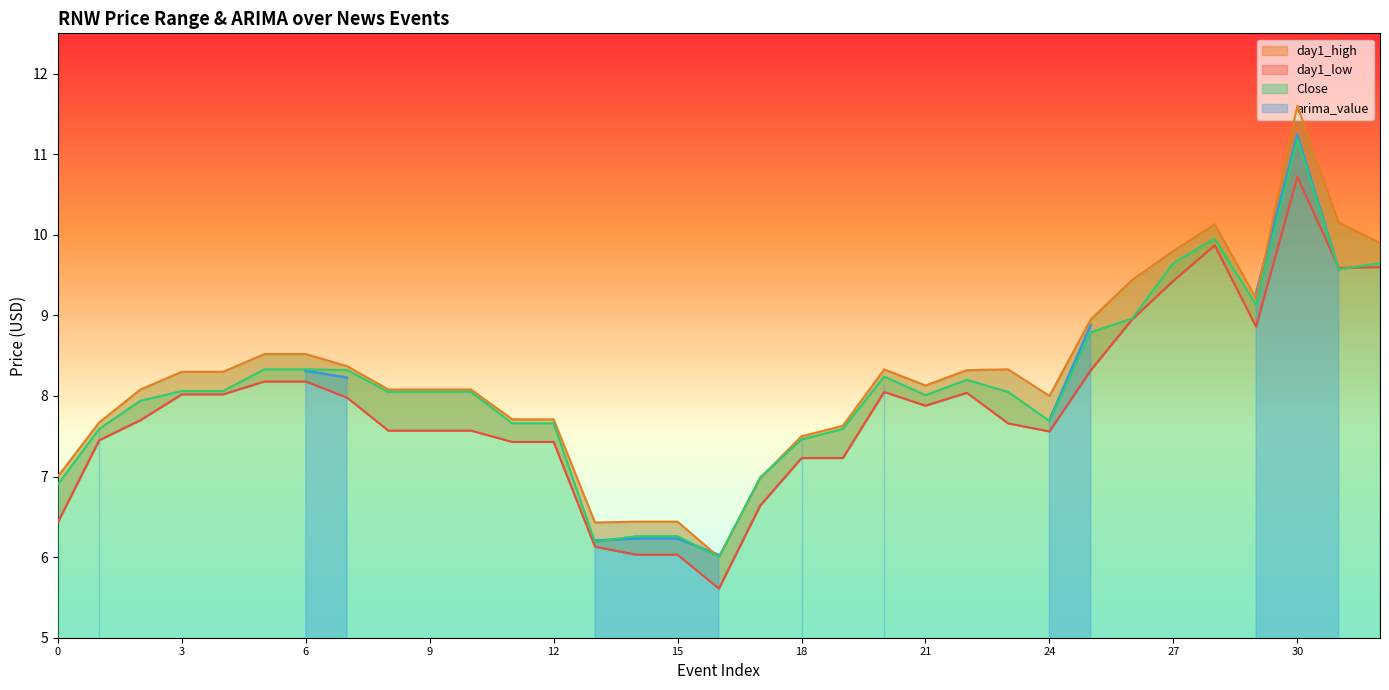

What is the difference between the day1_high values at 20 and 16?

2.3